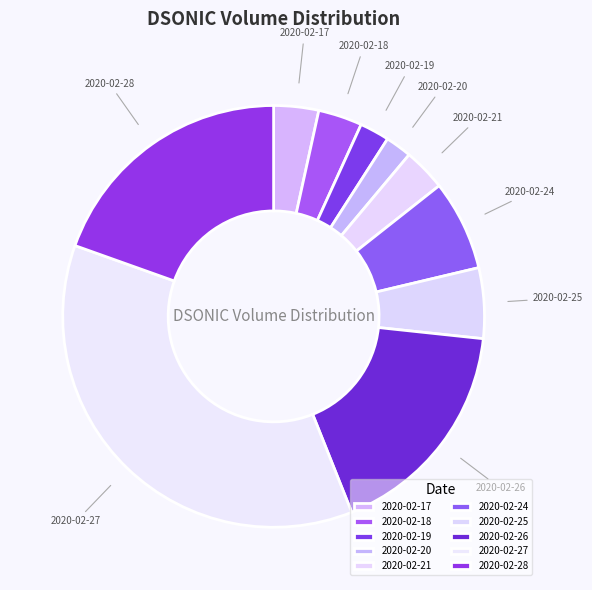

Do 2020-02-27 and 2020-02-26 together represent more than half of the pie?

Yes